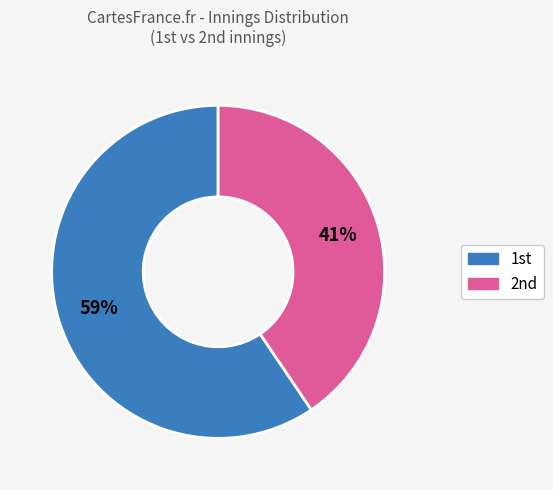

Which category has the biggest portion of the pie?

1st